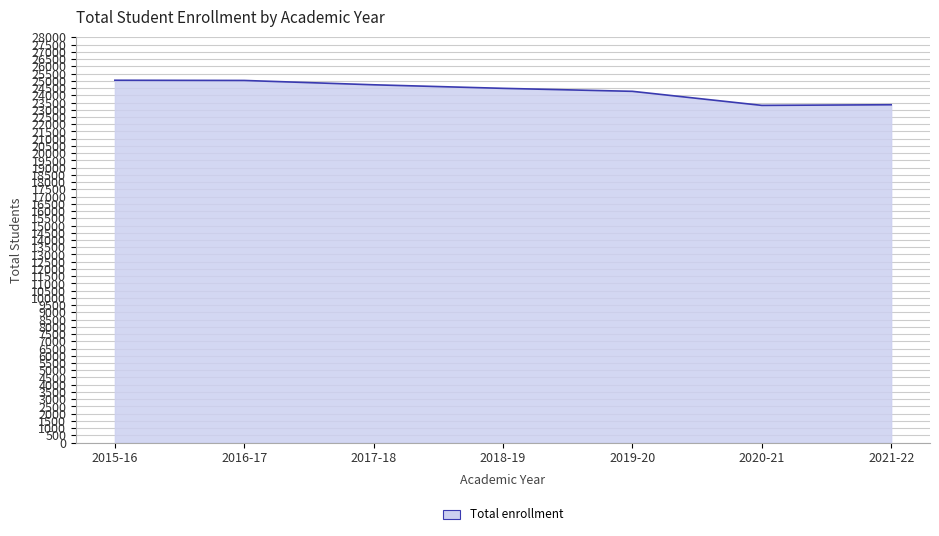

Is it true that the value at 2018-19 is 40702?

False